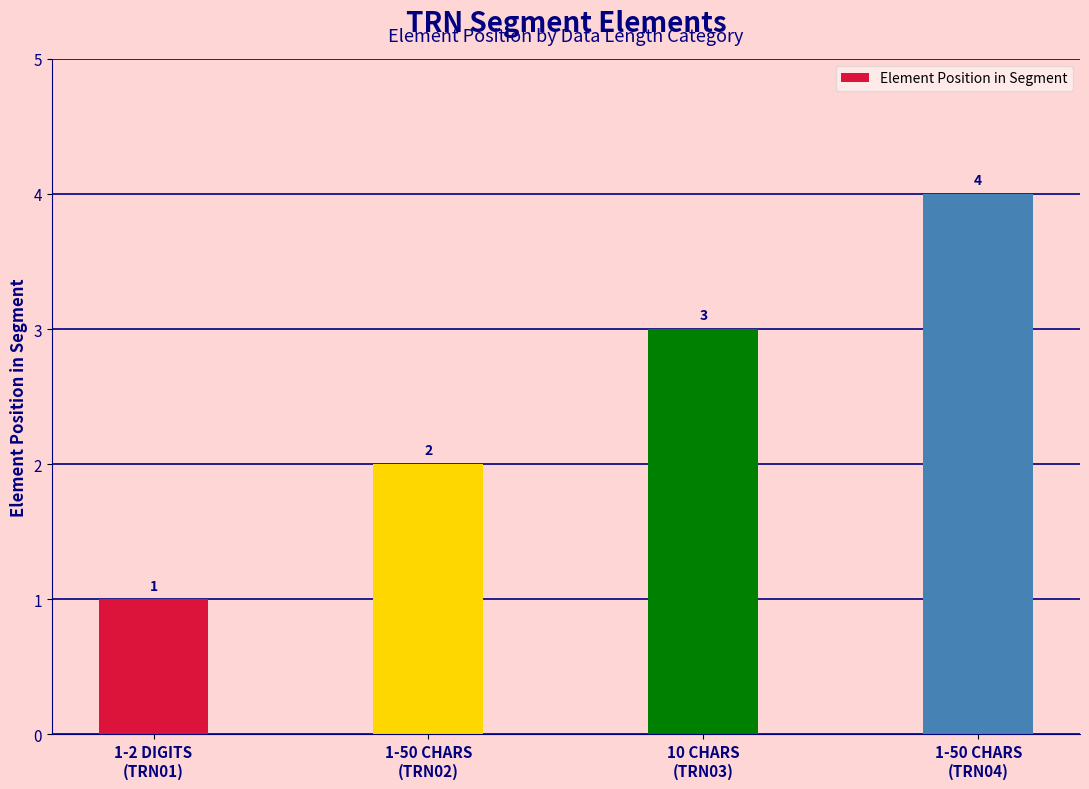

What is the minimum value shown in the chart?

1